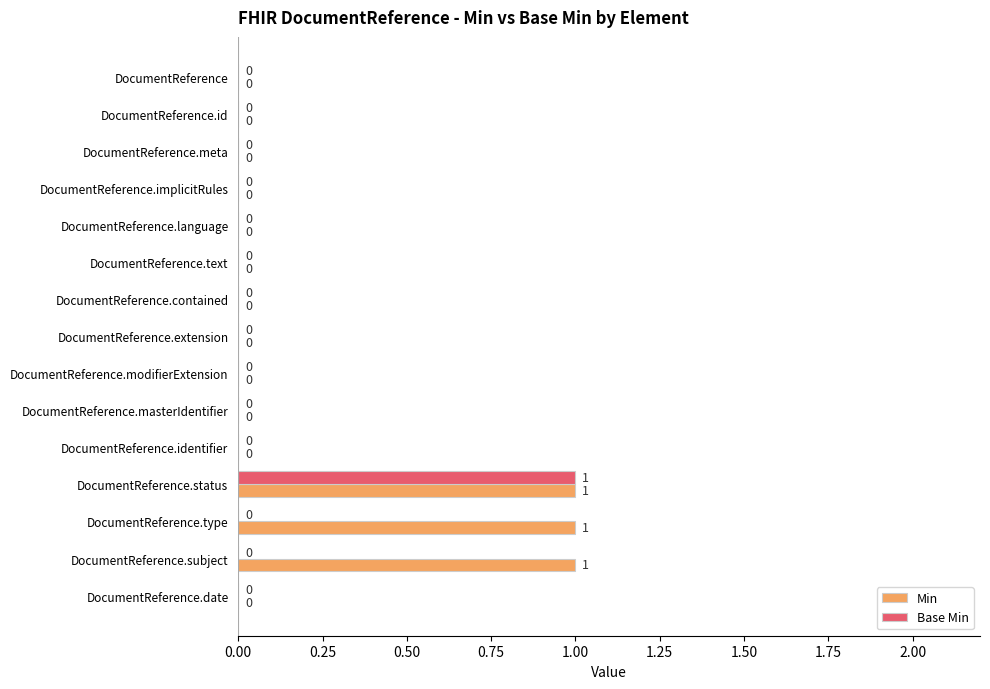

The Min series shows 1 at DocumentReference.date. True or false?

False